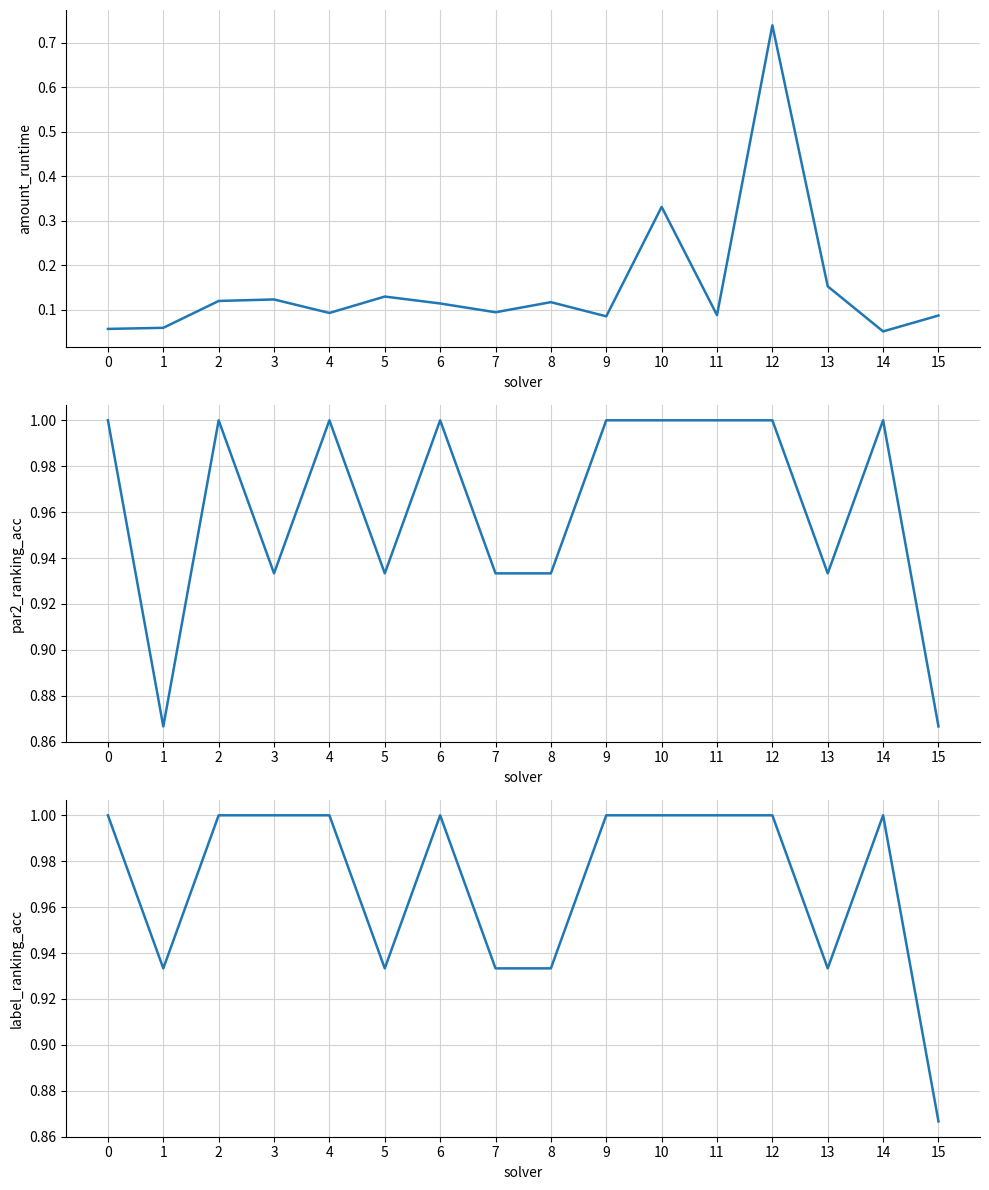

True or false: amount_runtime and label_ranking_acc cross at least once.

False